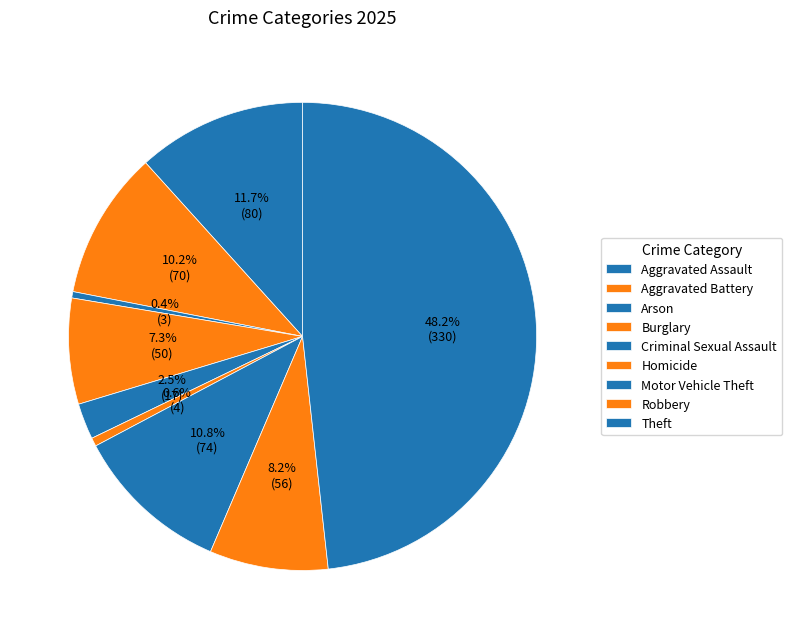

What percentage is the Theft slice, to the nearest percent?

48%